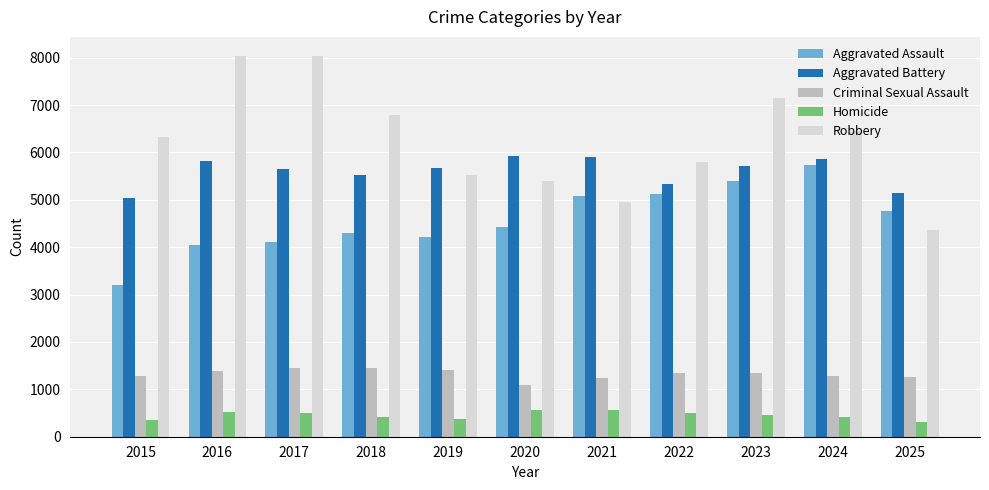

What is the difference between the maximum and minimum values in the Criminal Sexual Assault series?

362